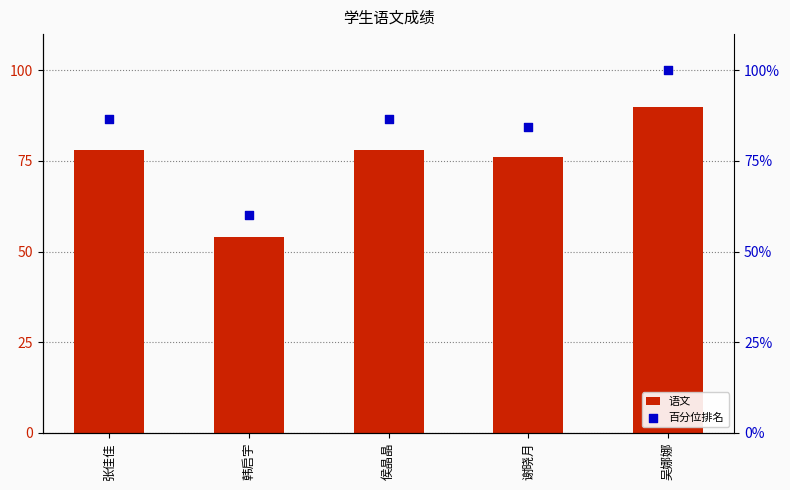

Is the value of 百分位排名 at 谢晓月 greater than the value of 语文 at 韩启宇?

Yes